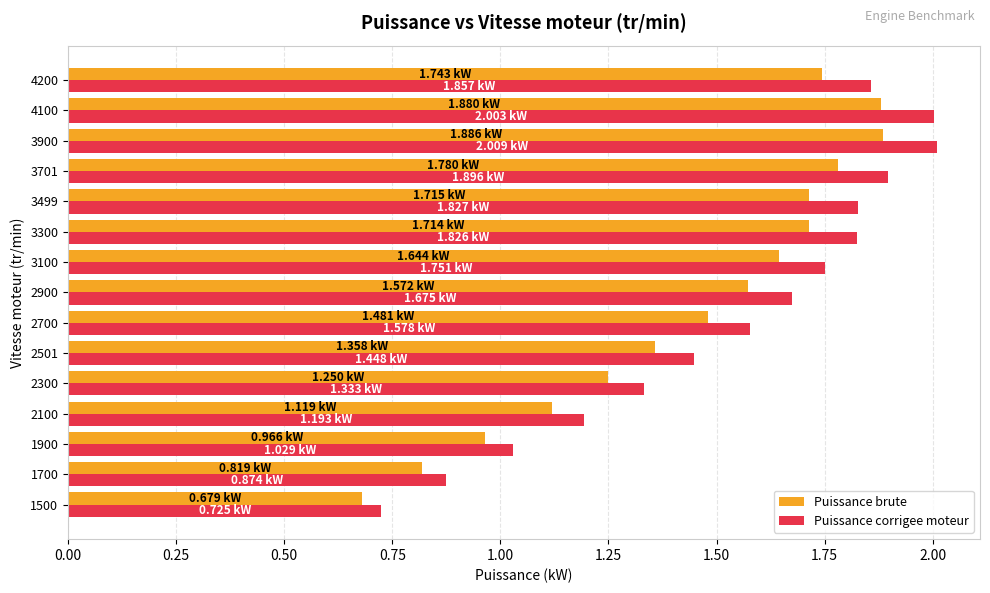

What is the sum of all Puissance brute values?

21.6